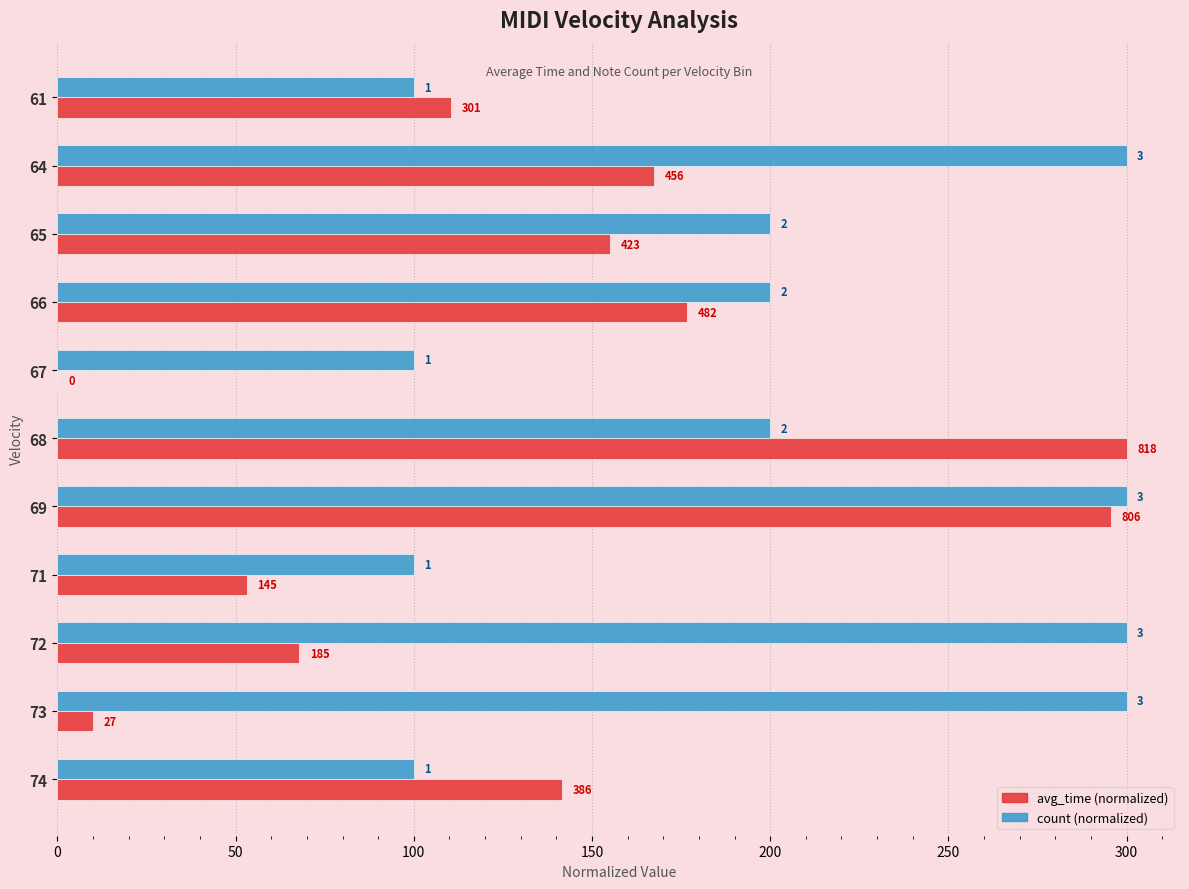

What are all the series names shown in the legend?

avg_time (normalized), count (normalized)